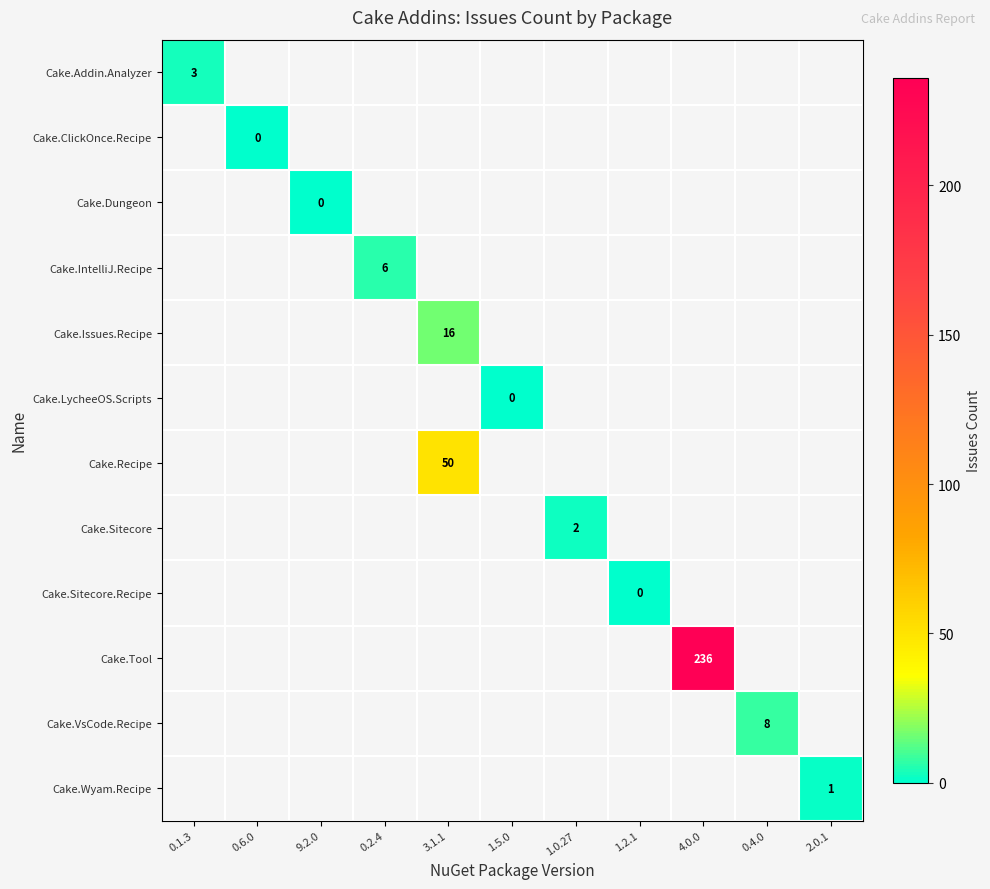

List the labels in order of Cake.Sitecore value, smallest first.

0.1.3, 0.6.0, 9.2.0, 0.2.4, 3.1.1, 1.5.0, 1.0.27, 1.2.1, 4.0.0, 0.4.0, 2.0.1